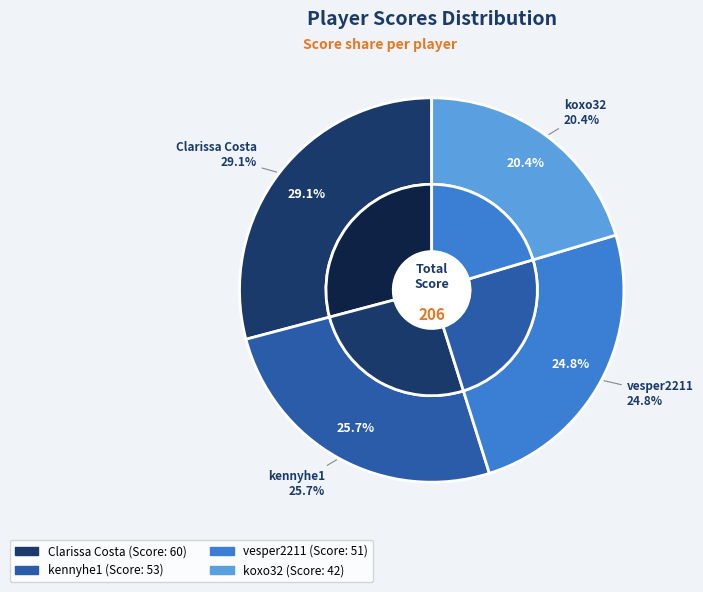

Which category has the smallest portion of the pie?

koxo32